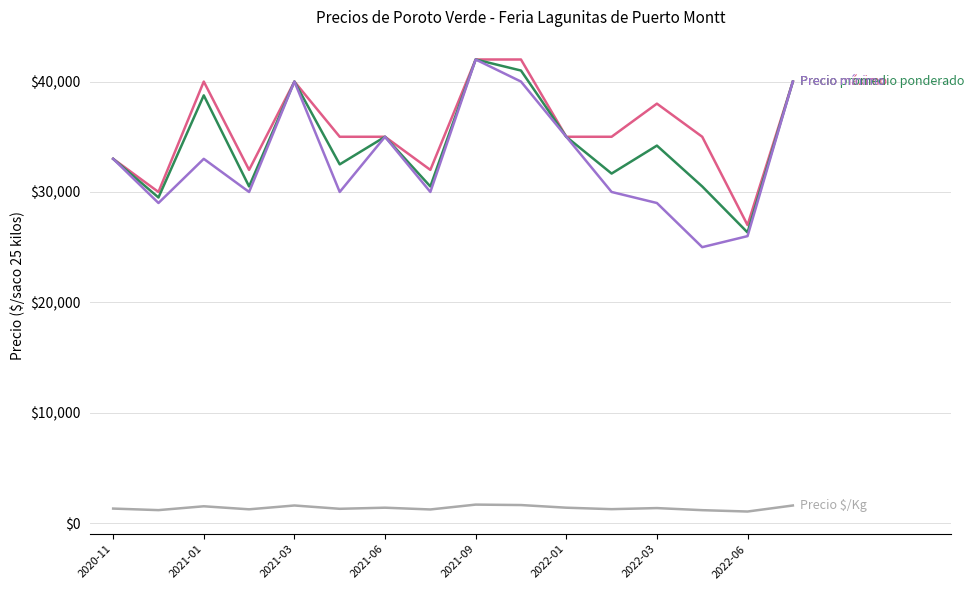

What is the smallest value displayed?

1053